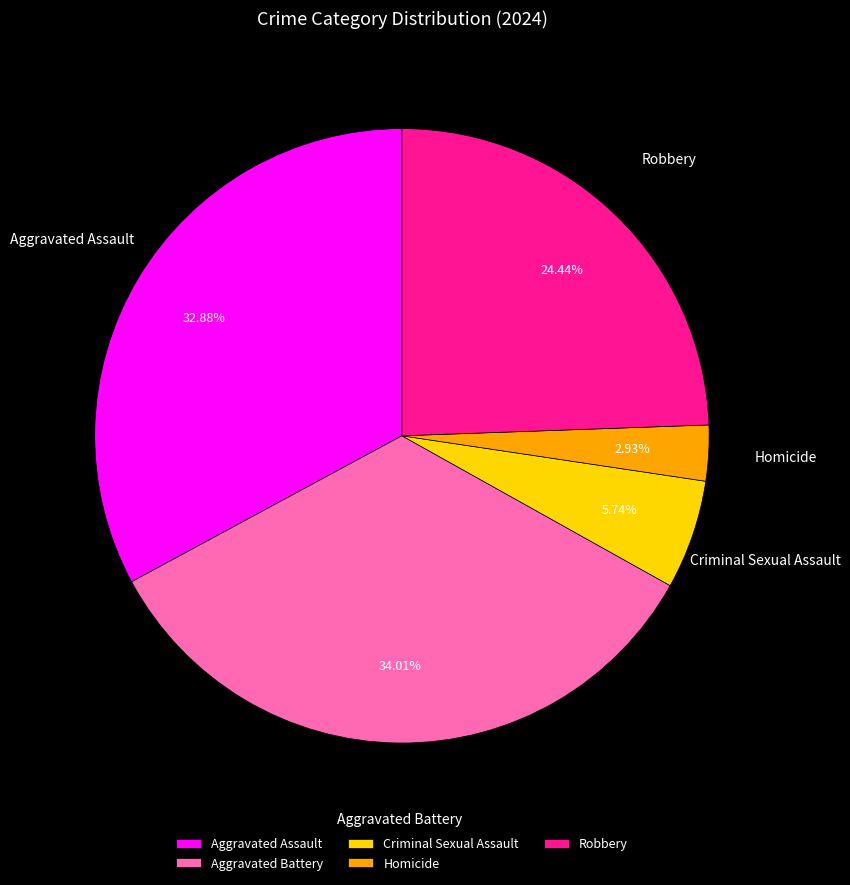

Count the number of slices in the pie.

5